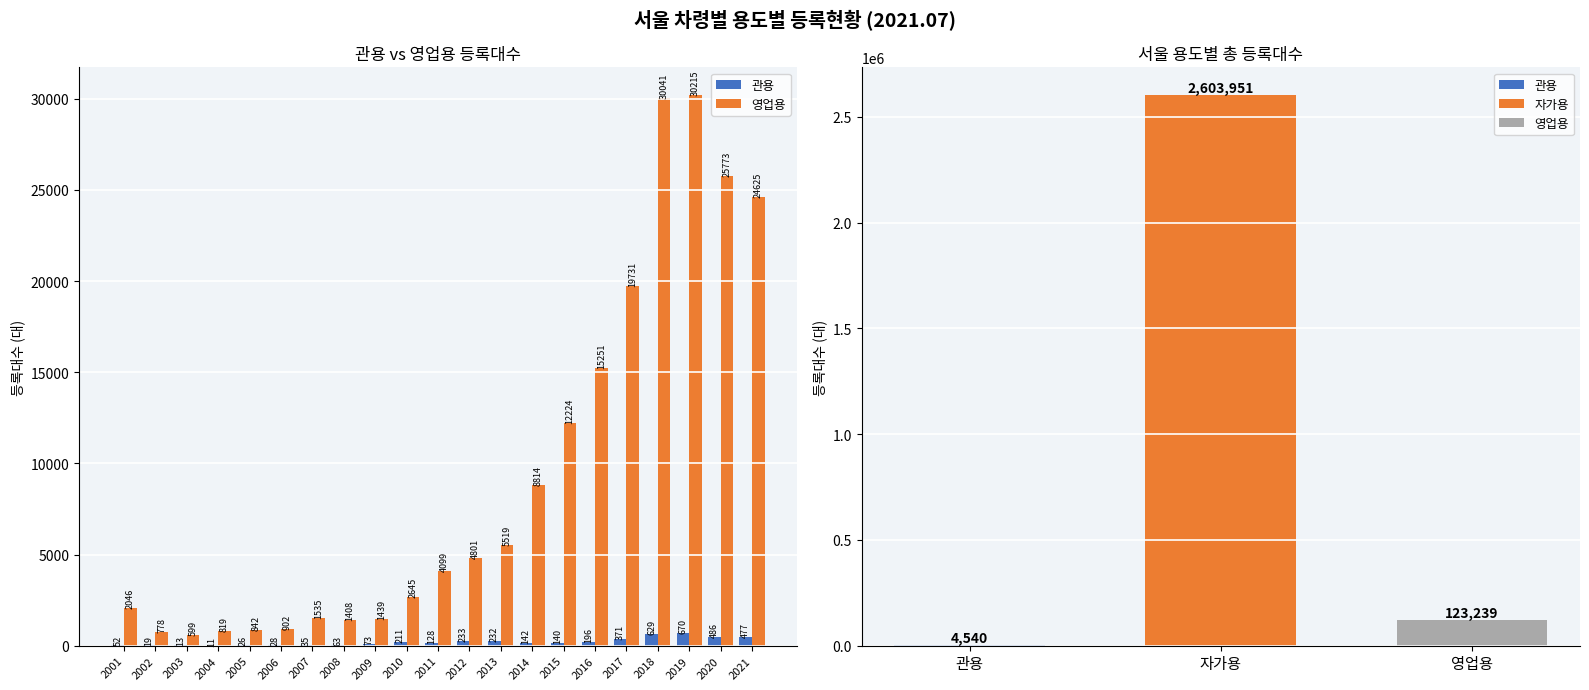

At which category is the sum across all series the highest?

2019